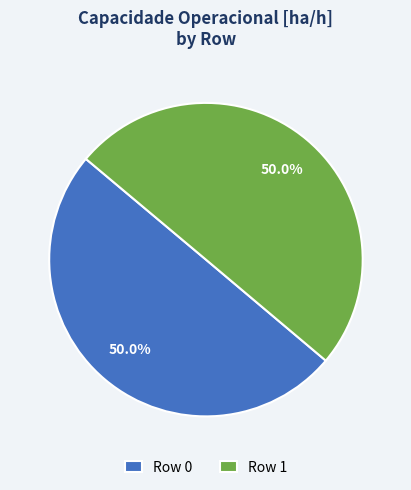

How many segments does this pie chart have?

2